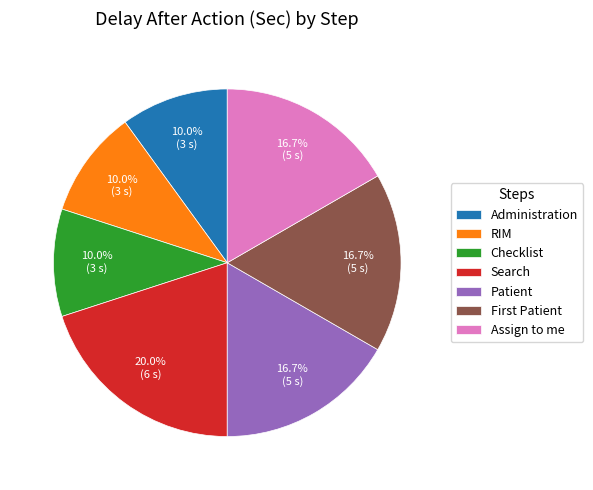

Which slice is the largest?

Search